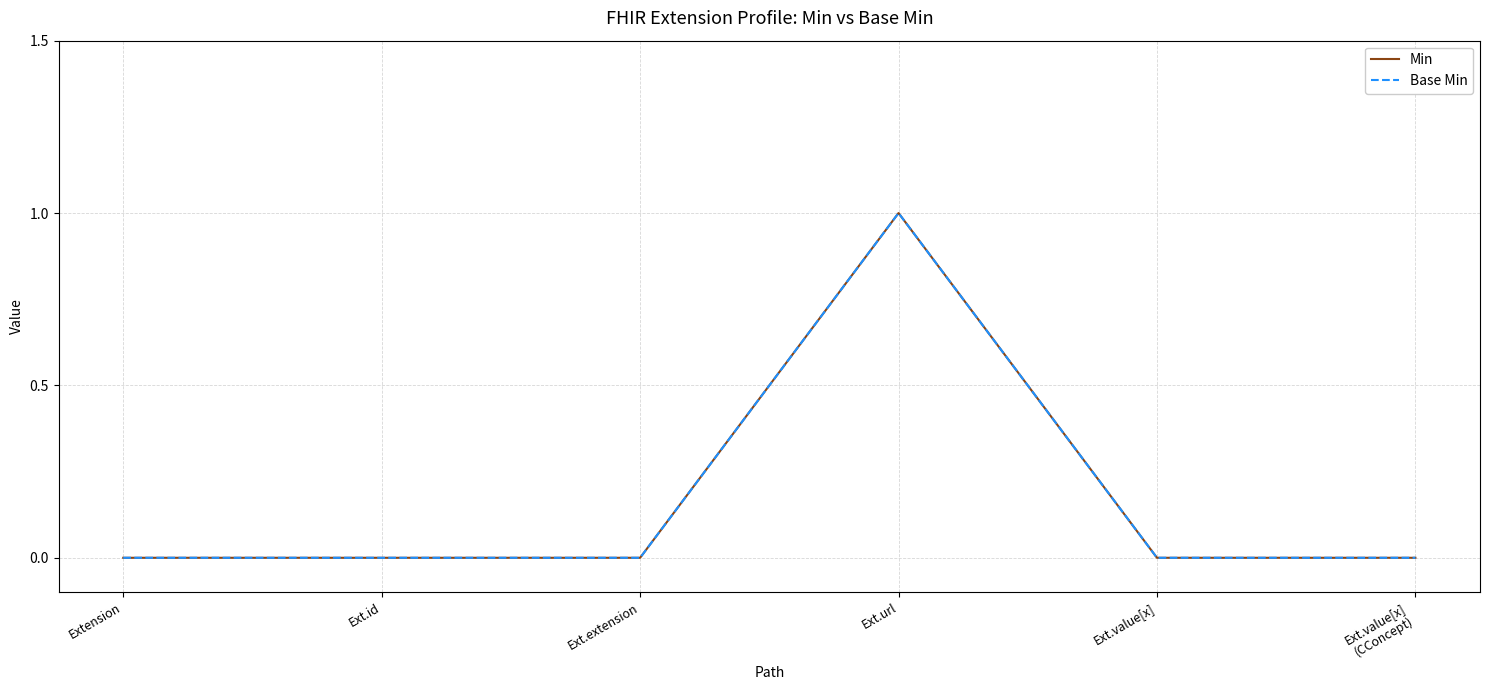

True or false: Min and Base Min cross at least once.

False